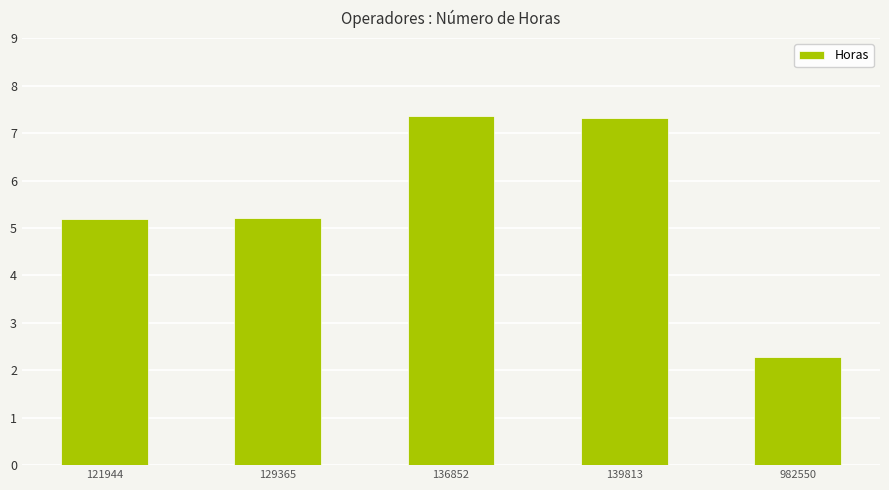

What is the difference between the values at 129365 and 139813?

2.1